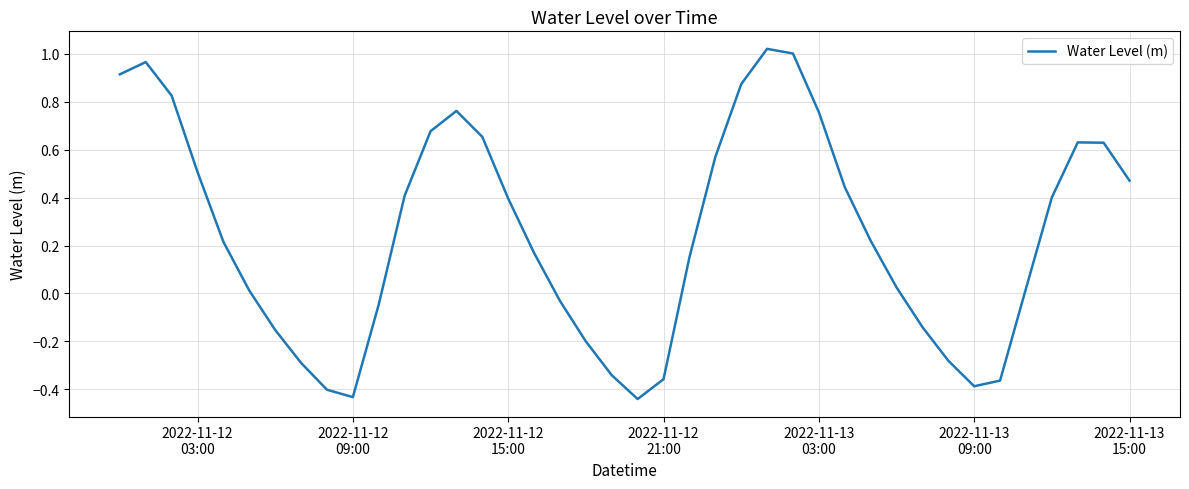

What is the difference between the maximum and minimum values?

1.5